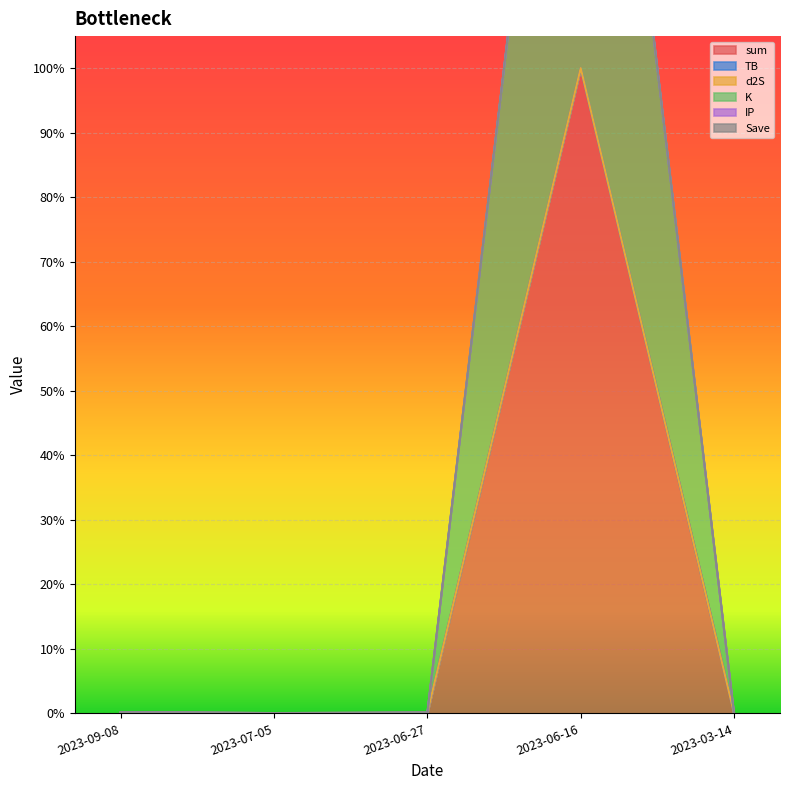

What is the difference between the maximum and minimum values in the sum series?

1.0